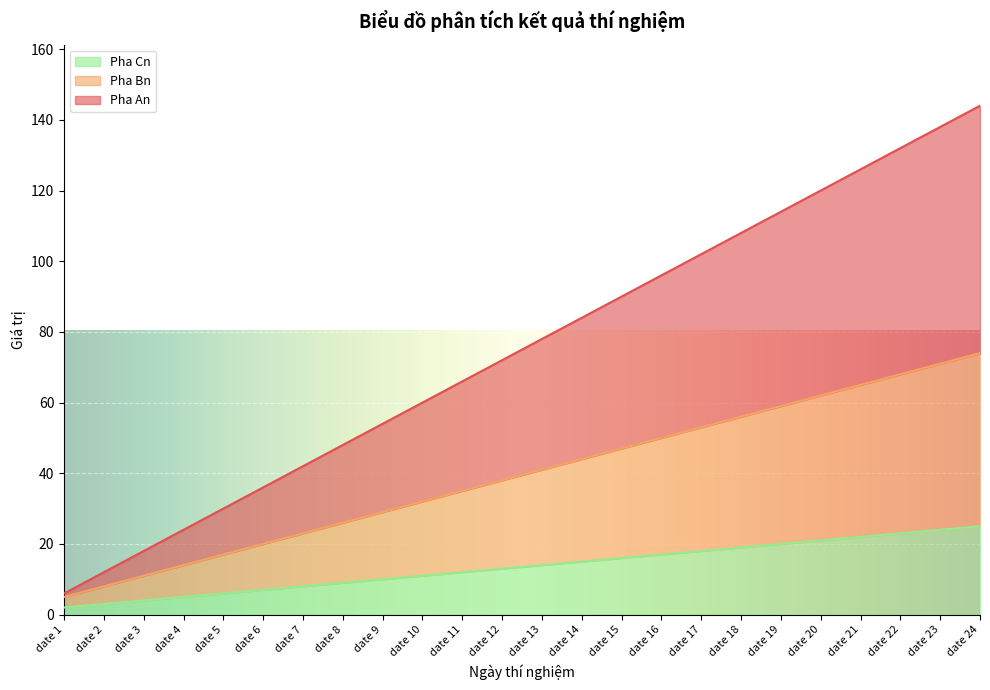

What are all the series names shown in the legend?

Pha Cn, Pha Bn, Pha An